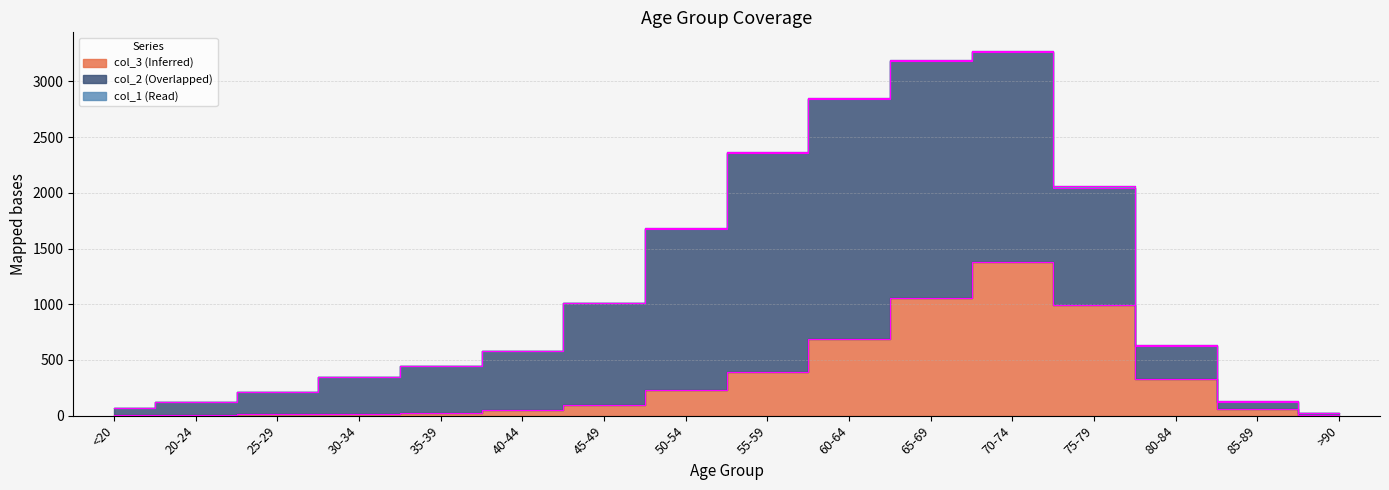

After their last crossing, which series has the higher values: col_3 (Inferred) or col_2 (Overlapped)?

col_2 (Overlapped)